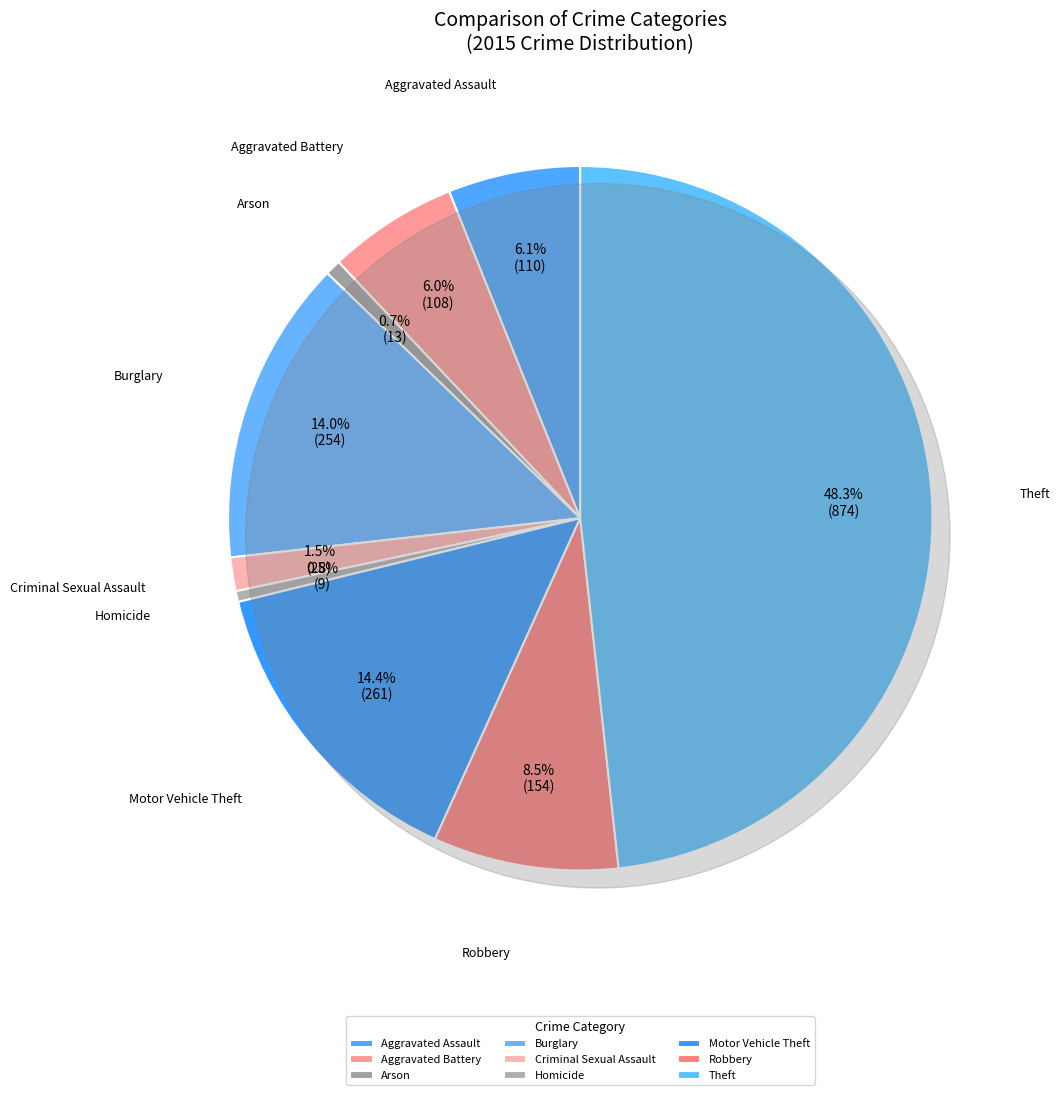

To the nearest percent, what is the average slice percentage?

11%